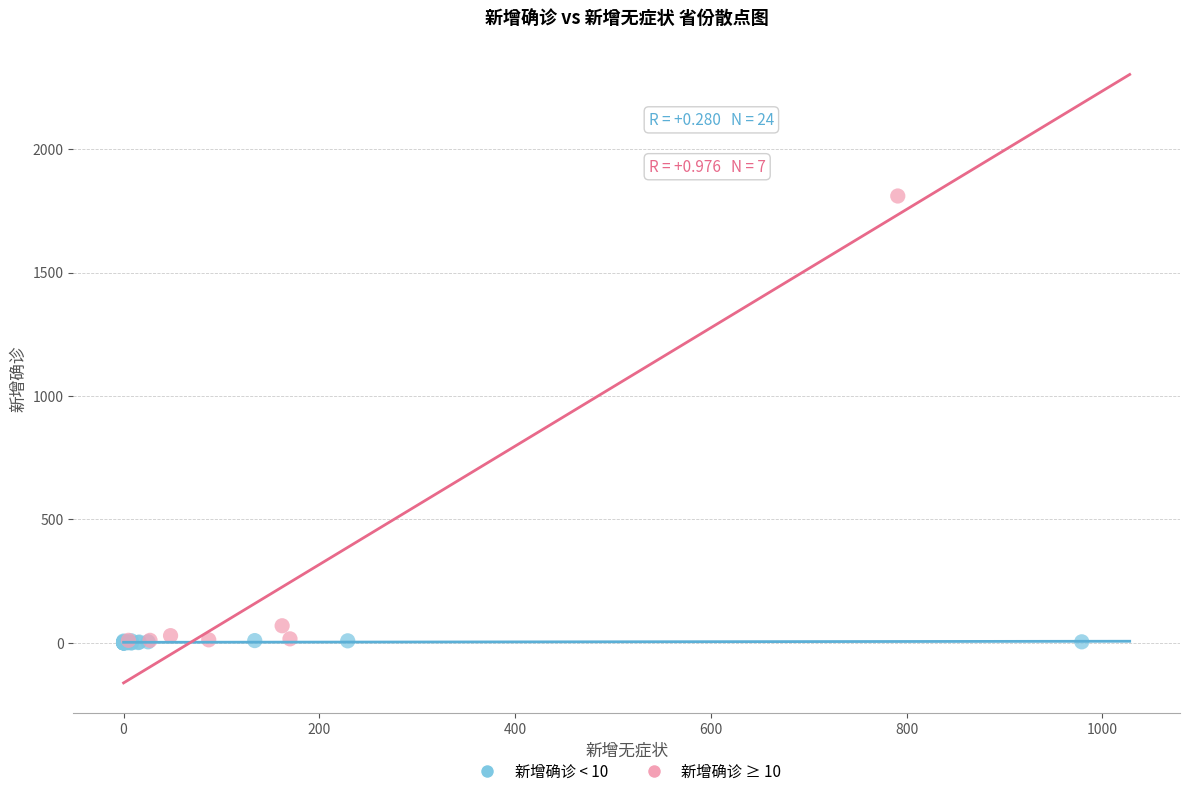

What are all the series names shown in the legend?

新增确诊 < 10, 新增确诊 ≥ 10